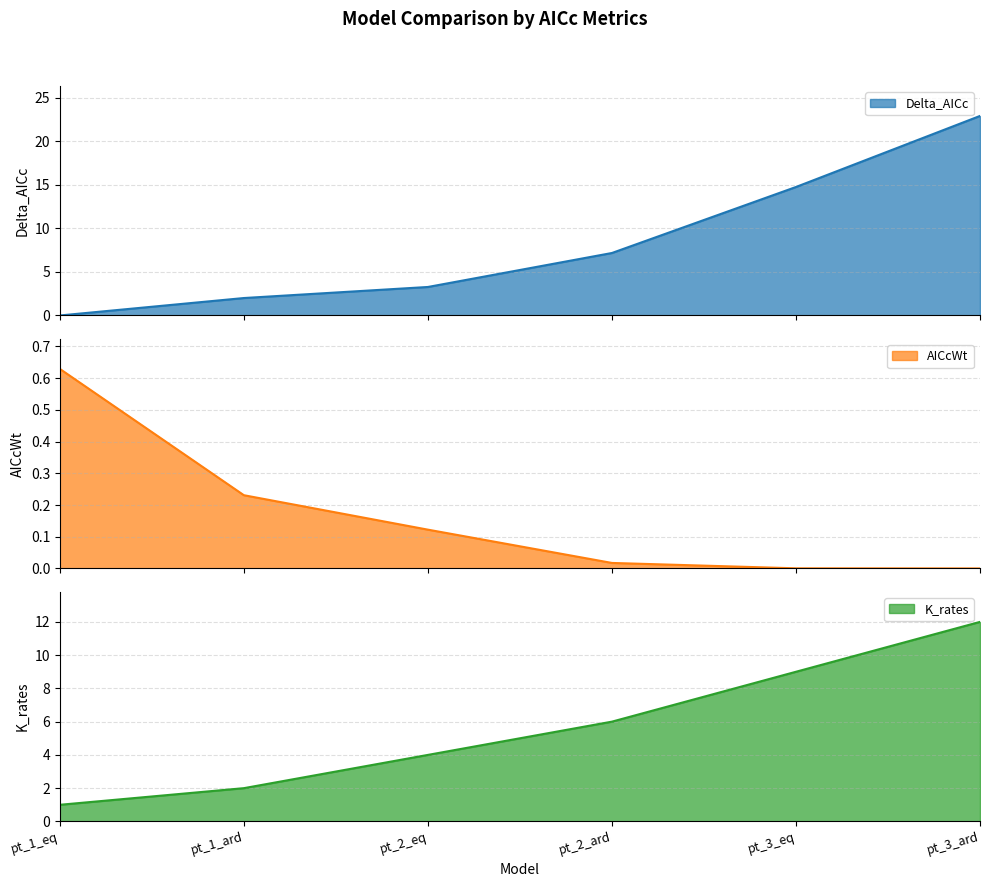

True or false: Delta_AICc and AICcWt intersect in this chart.

True